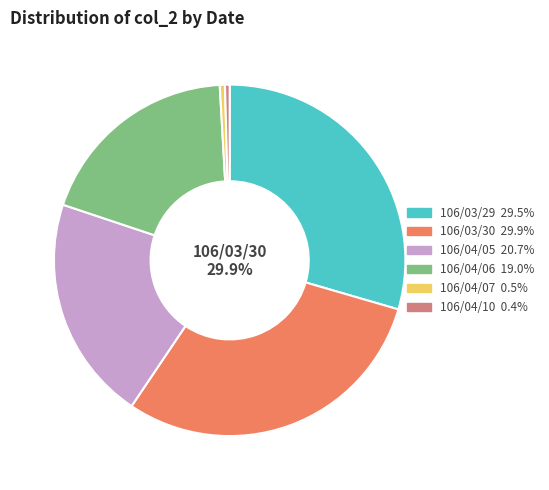

What is the total percentage of 106/04/06 and 106/03/29?

48.5%